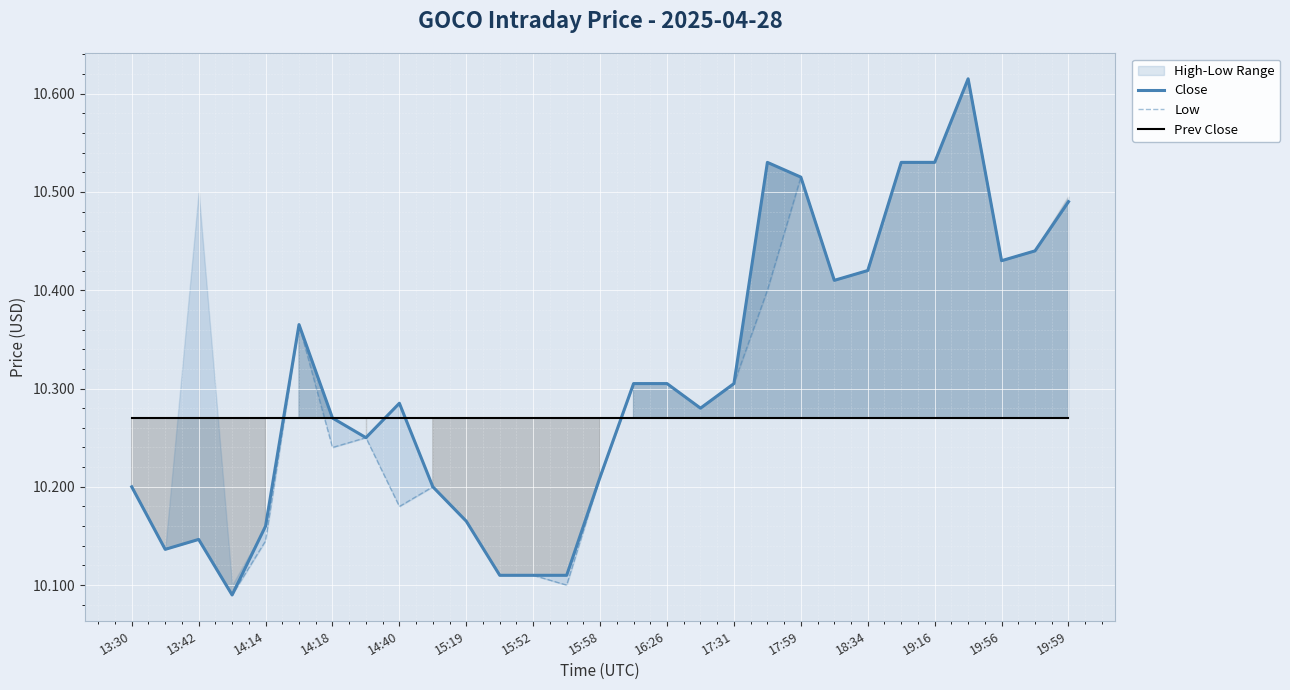

In Close, how many points are lower than both neighbors (excluding endpoints)?

6